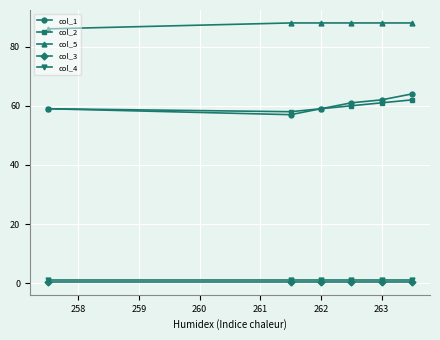

True or false: col_5 and col_2 intersect in this chart.

False